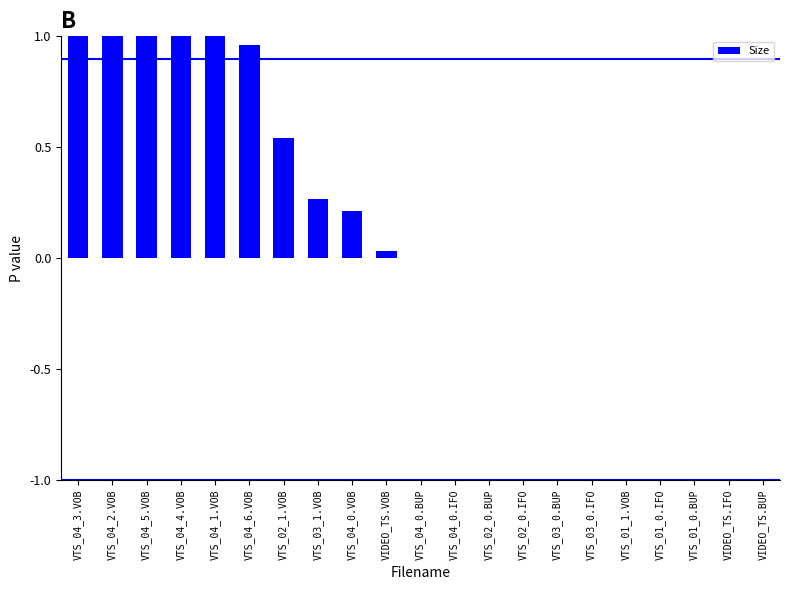

Are the bars horizontal?

No